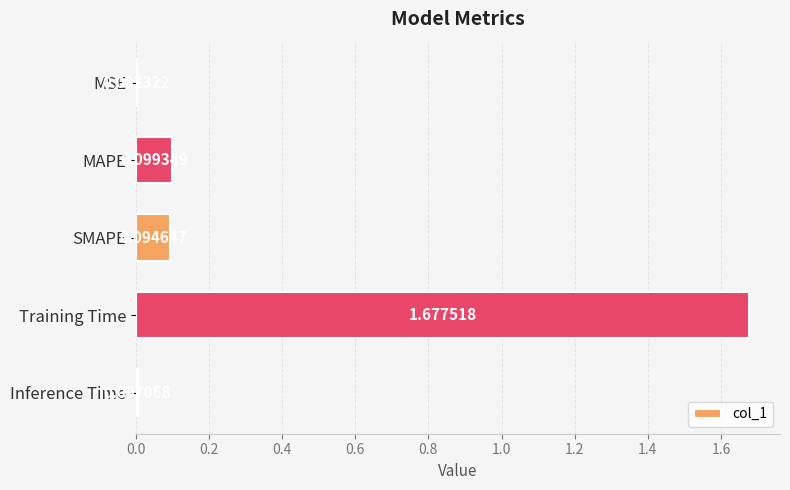

What is the sum of all values?

1.9